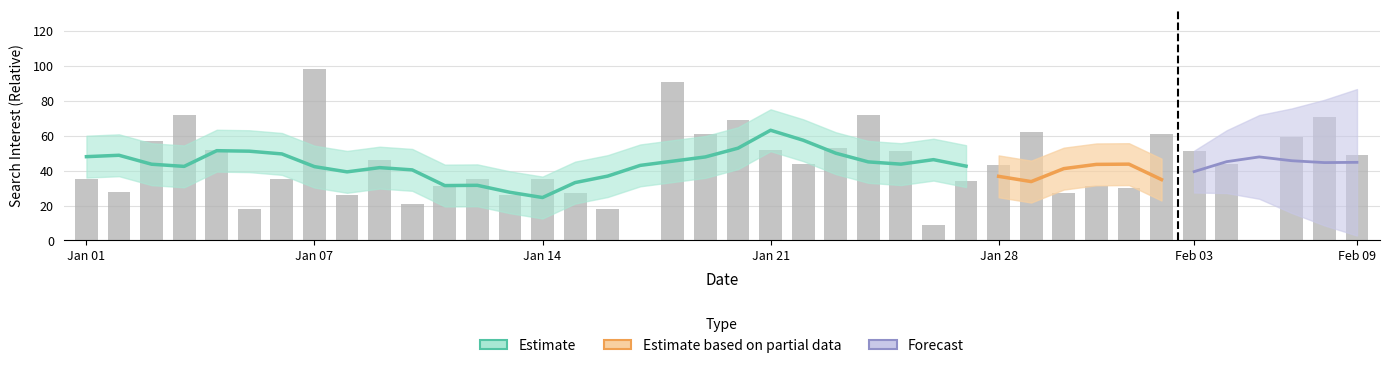

What is the average value?

43